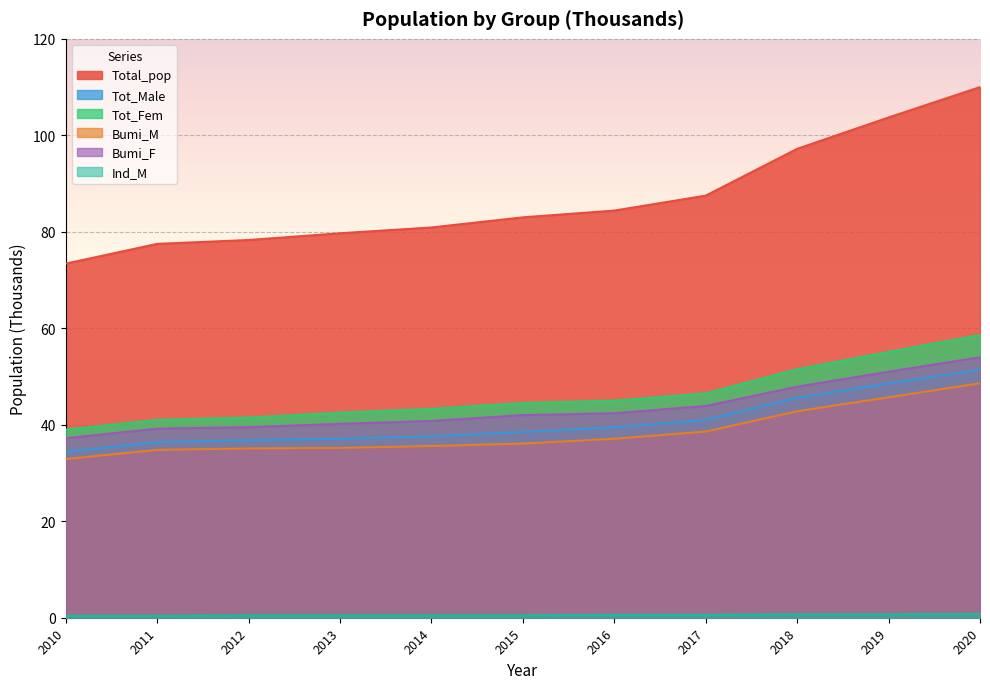

At which category is the sum across all series the highest?

2020